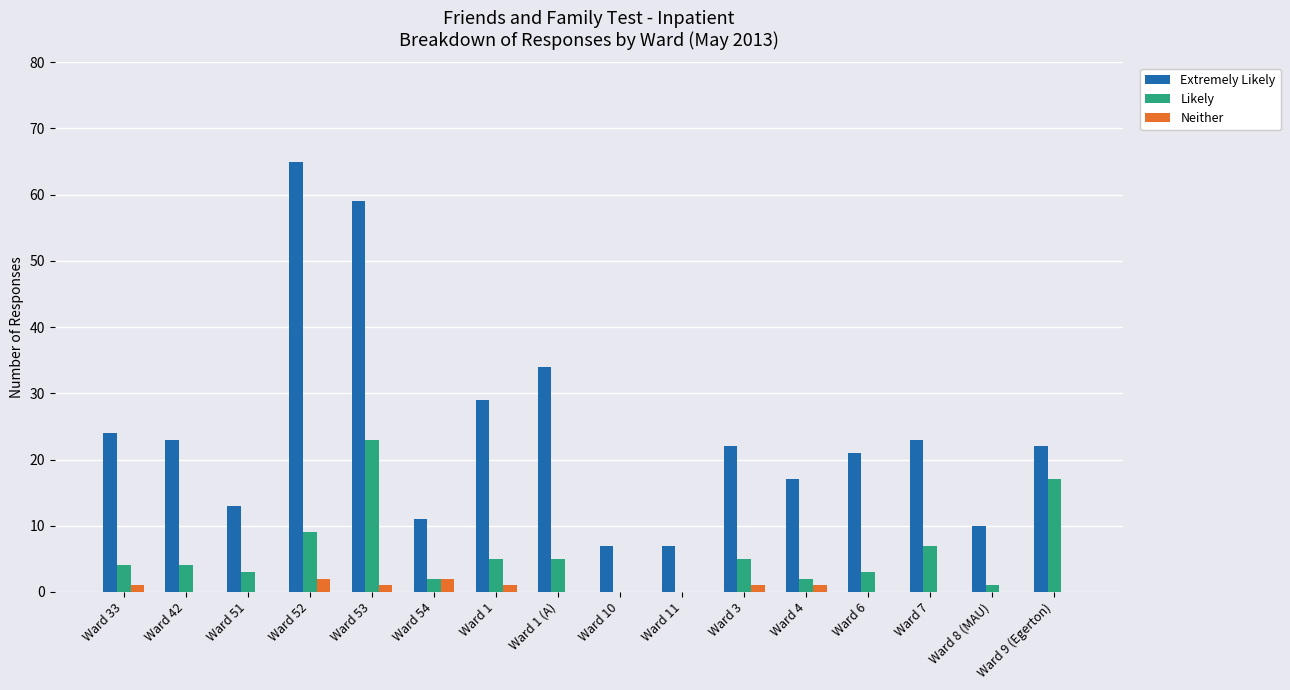

Which series changed the most between Ward 52 and Ward 8 (MAU)?

Extremely Likely